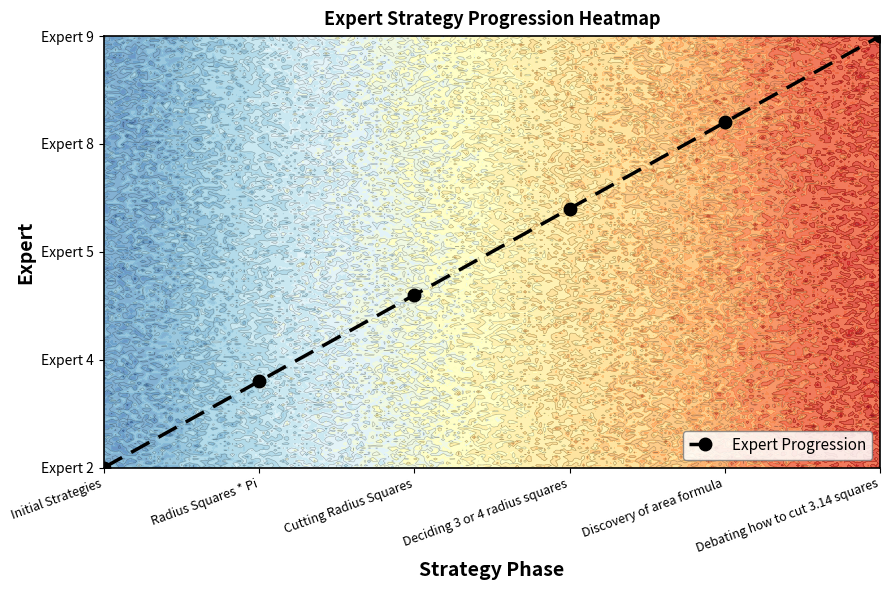

How many series are shown in this chart?

1